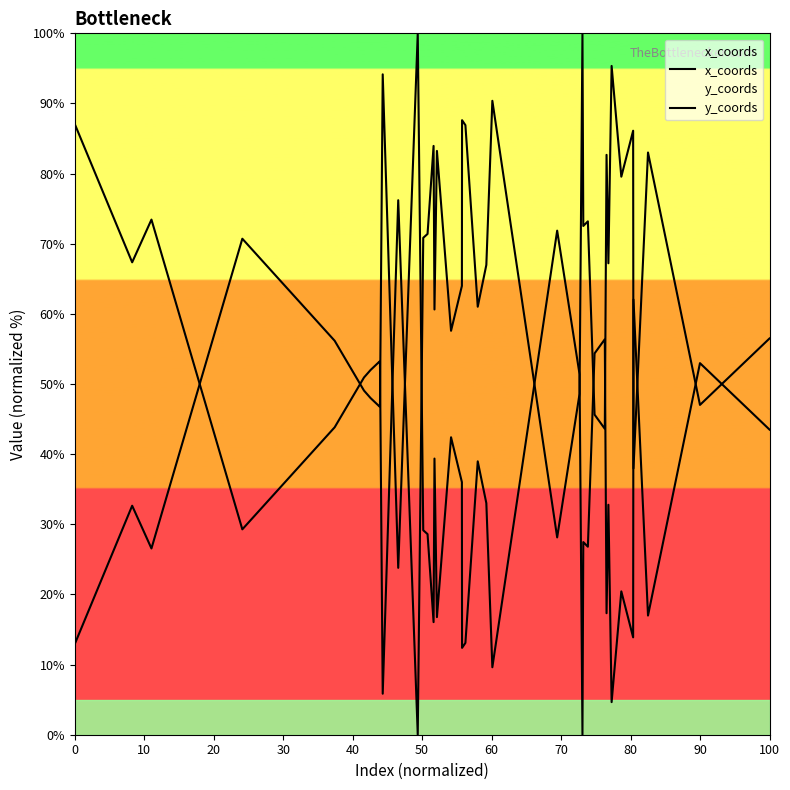

At how many categories does at least one series exceed 81?

13